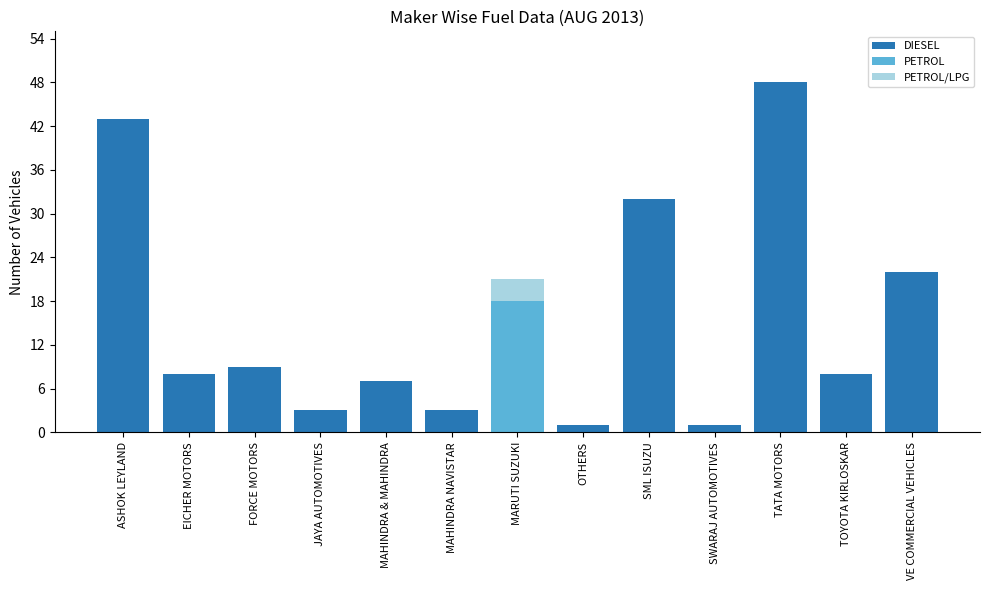

What is the sum of the DIESEL values at TATA MOTORS and VE COMMERCIAL VEHICLES?

70